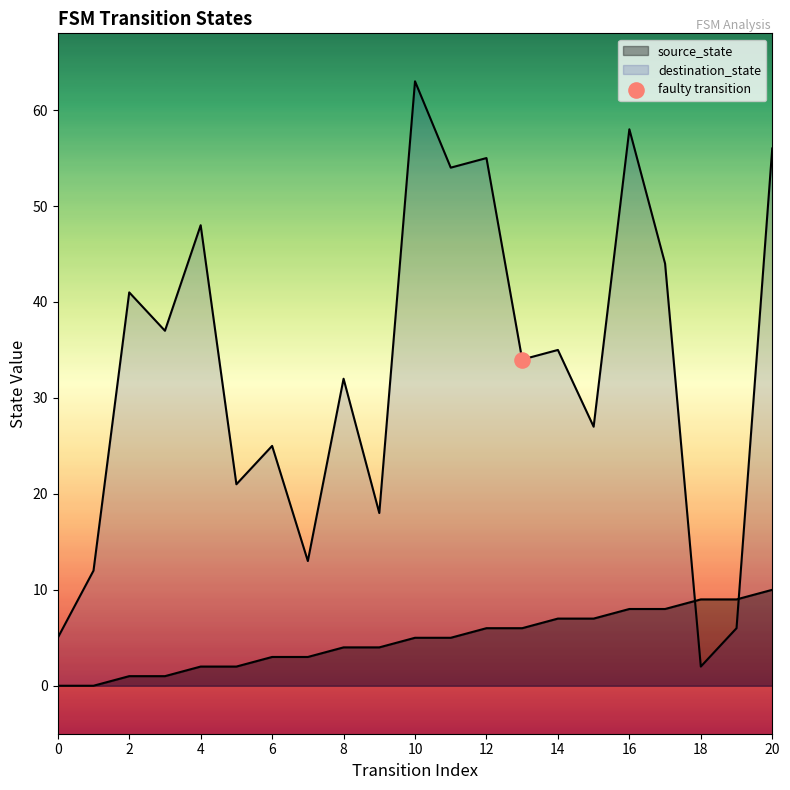

Which series reaches the minimum Y coordinate?

source_state